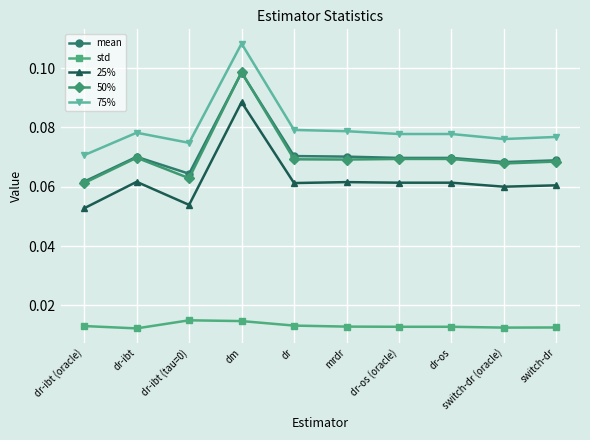

Which category has the highest value across all series?

dm